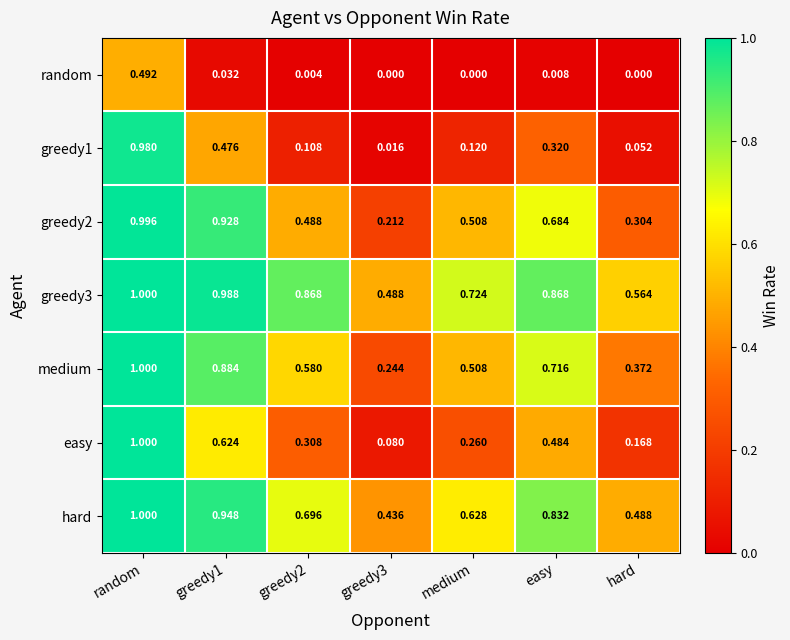

Which series has the widest spread of values?

greedy1